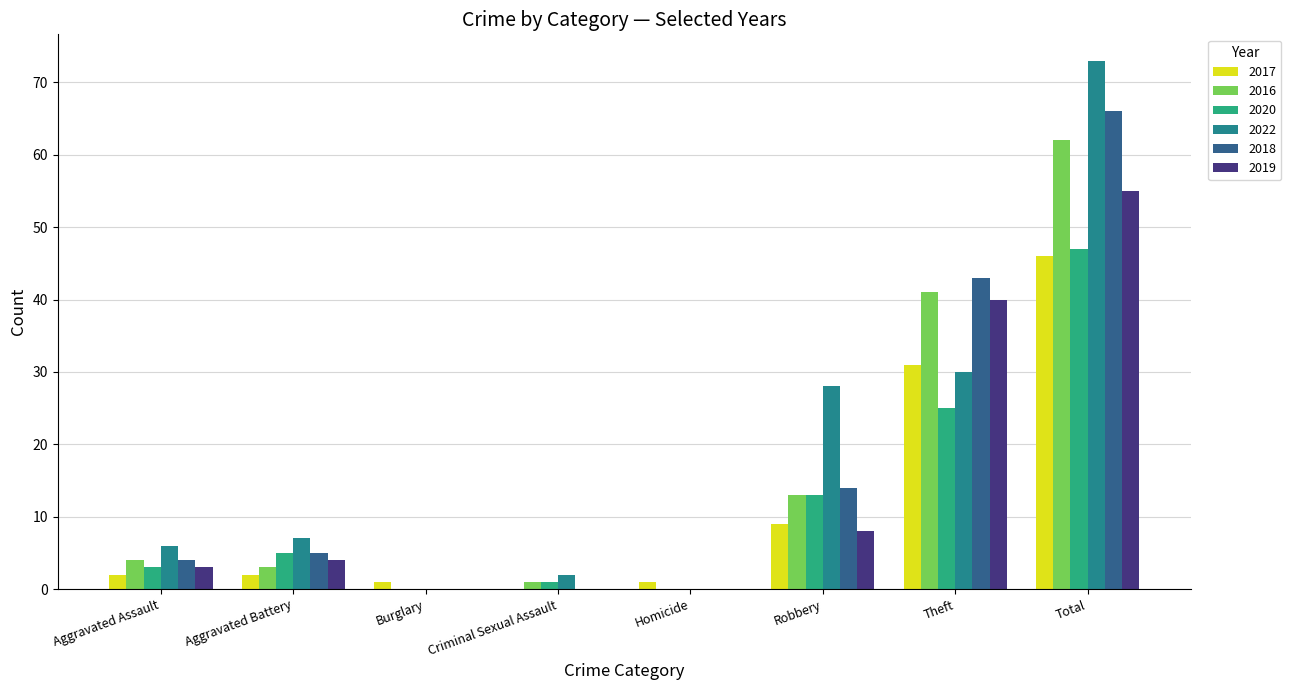

What is the total value across all series at Robbery?

85